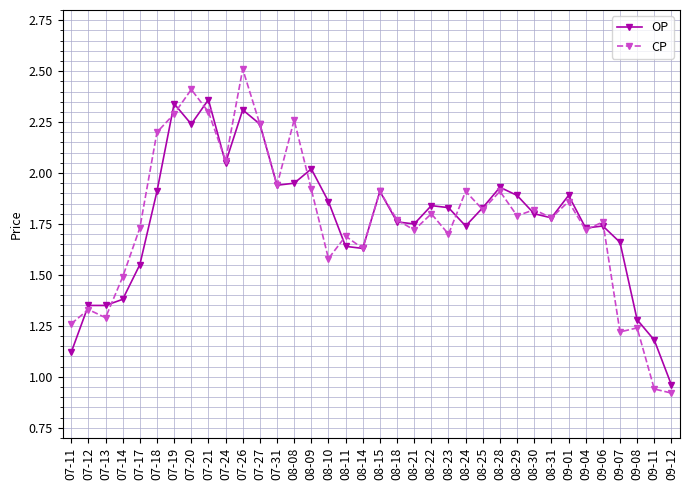

At which category is the sum across all series the highest?

07-26